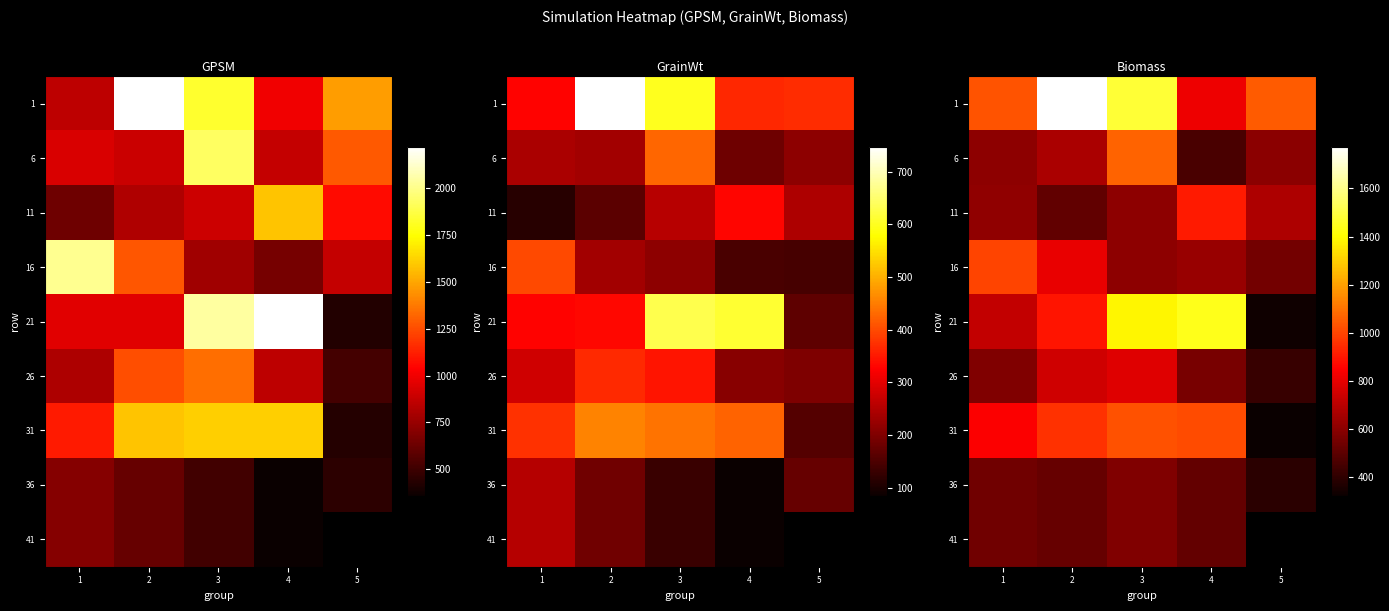

At which label does 26 first exceed 577?

1